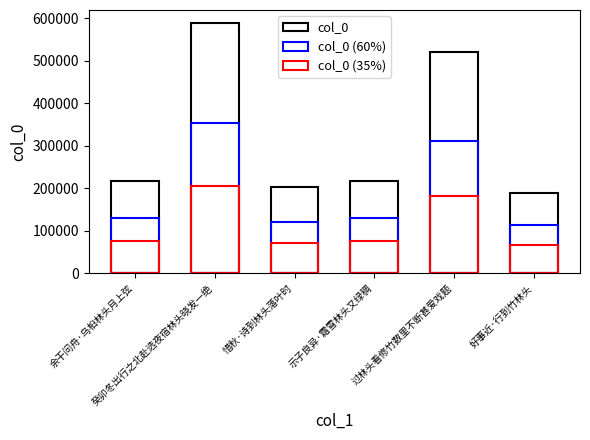

What value does the col_0 (35%) series have at 好事近·行到竹林头?

65904.6